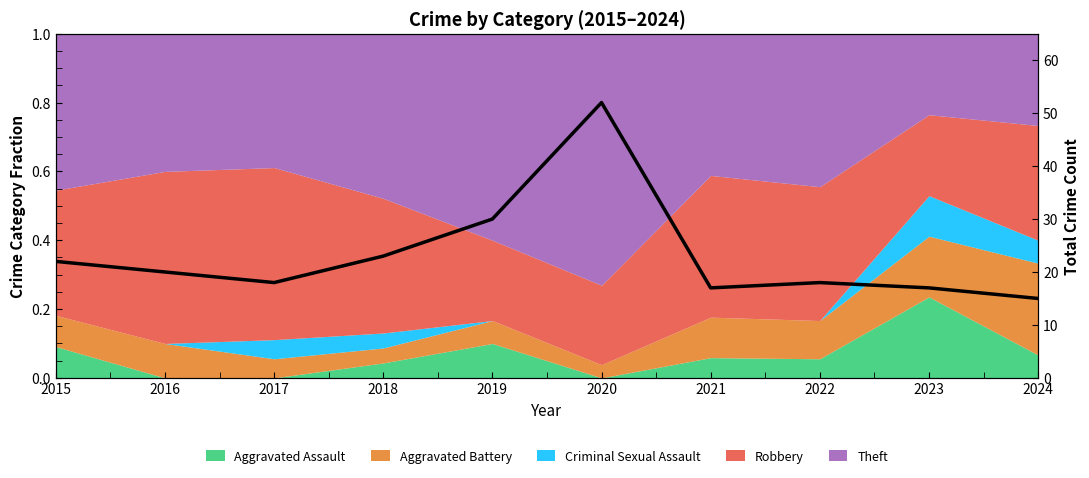

Between 2020 and 2017, which is larger?

2020